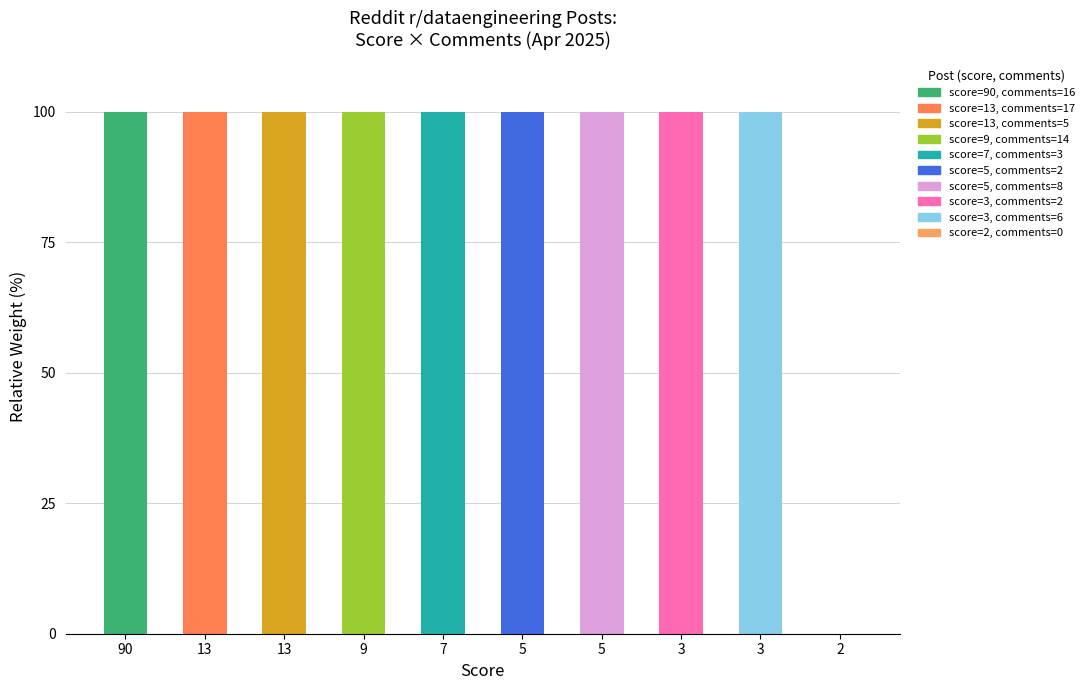

How many values are above zero?

9